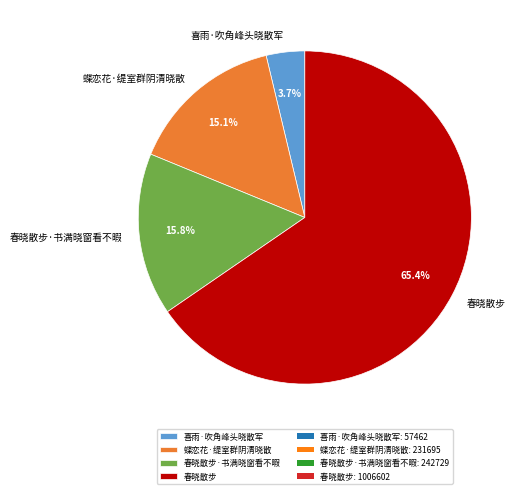

How many slices are in this pie chart?

4